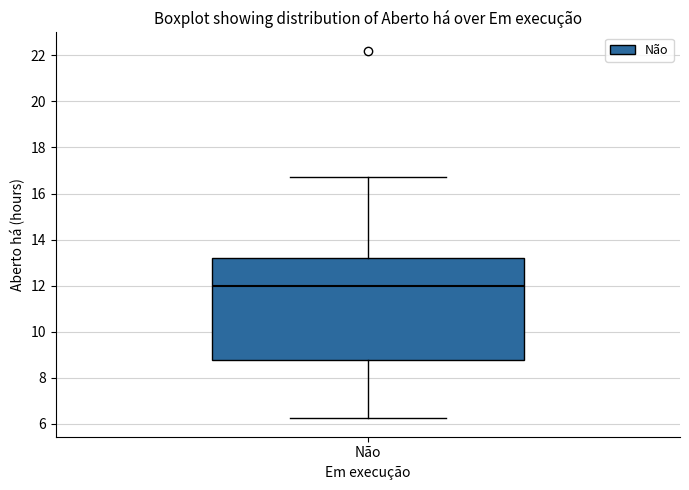

Where is the upper edge of the box for Não on the y-axis? The values are not printed on the chart, so give them approximately, as read against the axis.

13.2